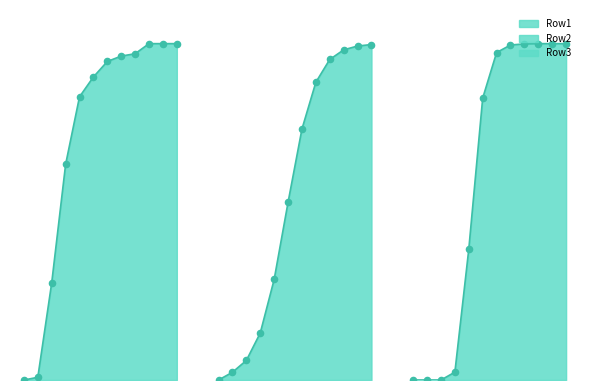

At which category is the sum across all series the highest?

Age12